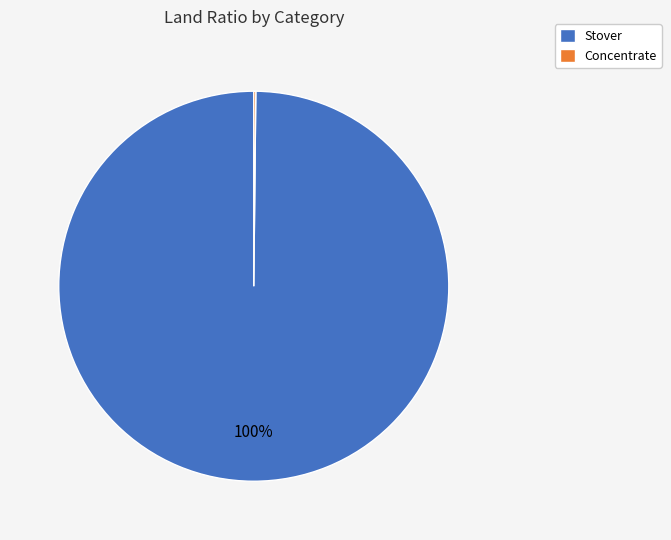

Is it true that Stover is 100% of the pie?

True